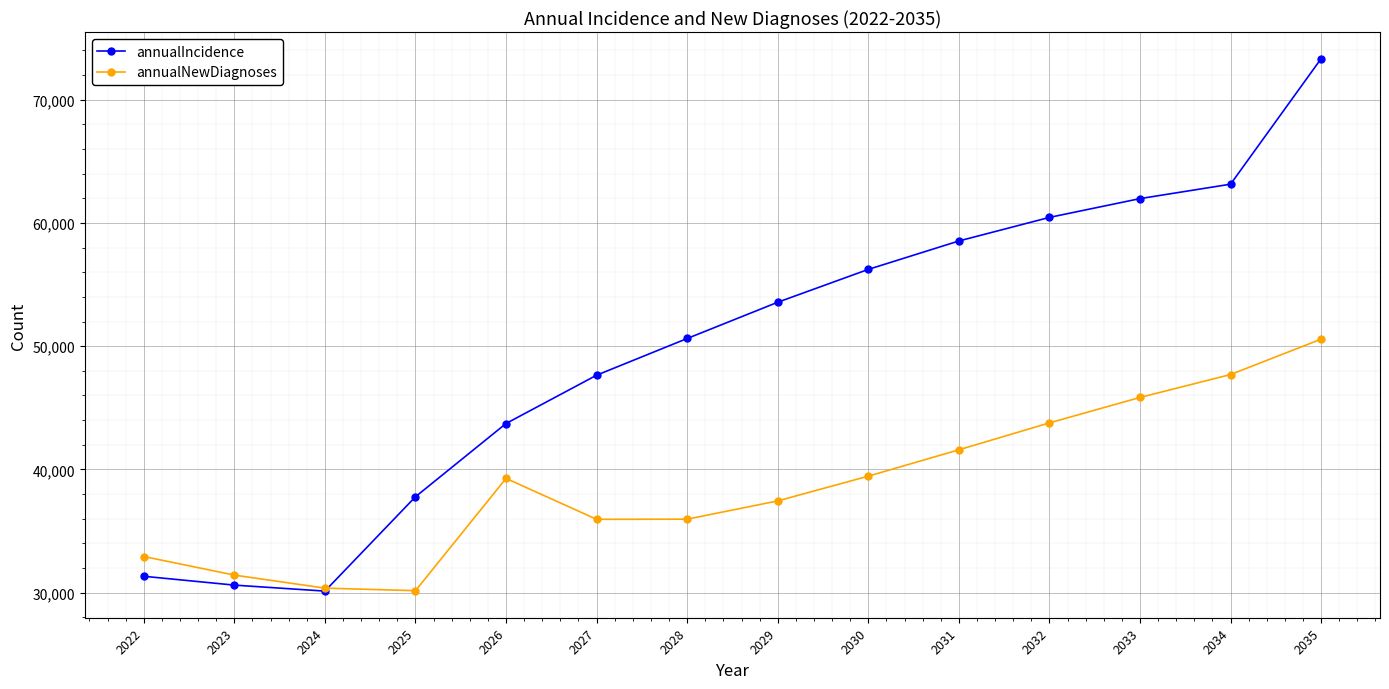

Is the value of annualNewDiagnoses at 2023 greater than the value of annualIncidence at 2034?

No